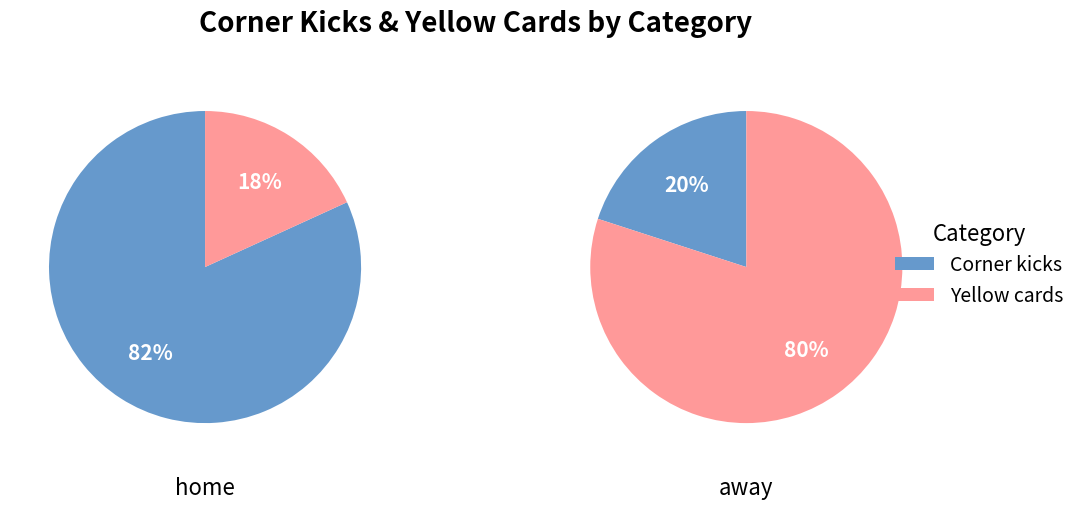

Which series changed the most between Corner kicks and Yellow cards?

home